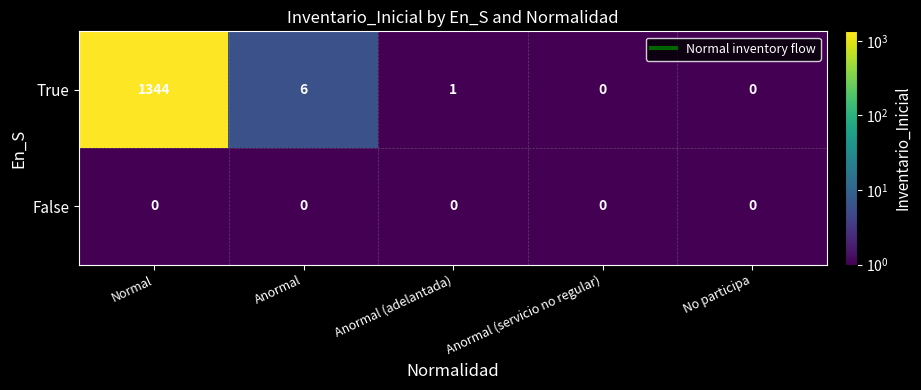

At how many categories does at least one series exceed 28?

1